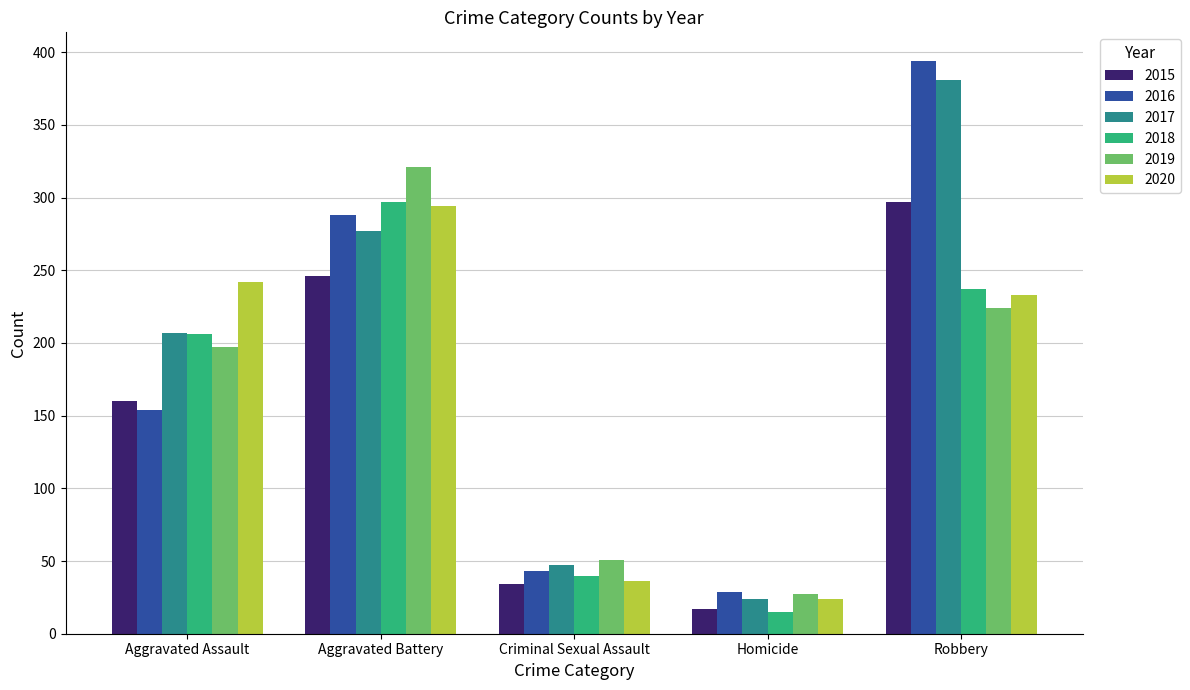

At which label is 2018 closest to 156?

Aggravated Assault